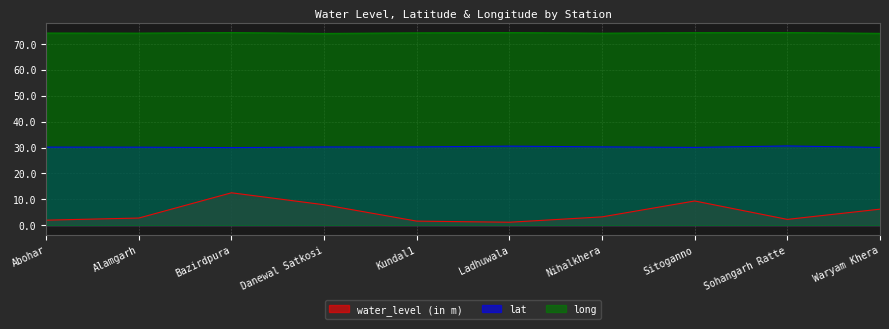

Count the number of data series in this chart.

3